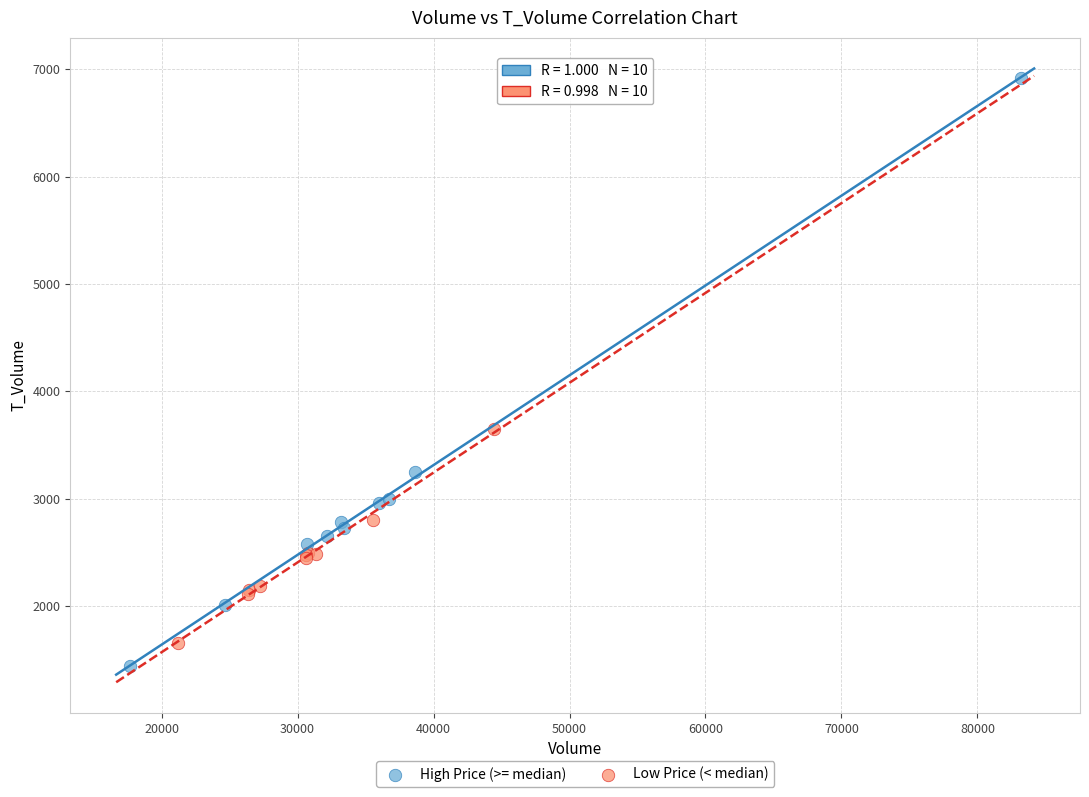

Which series reaches the maximum Y coordinate?

High Price (>= median)